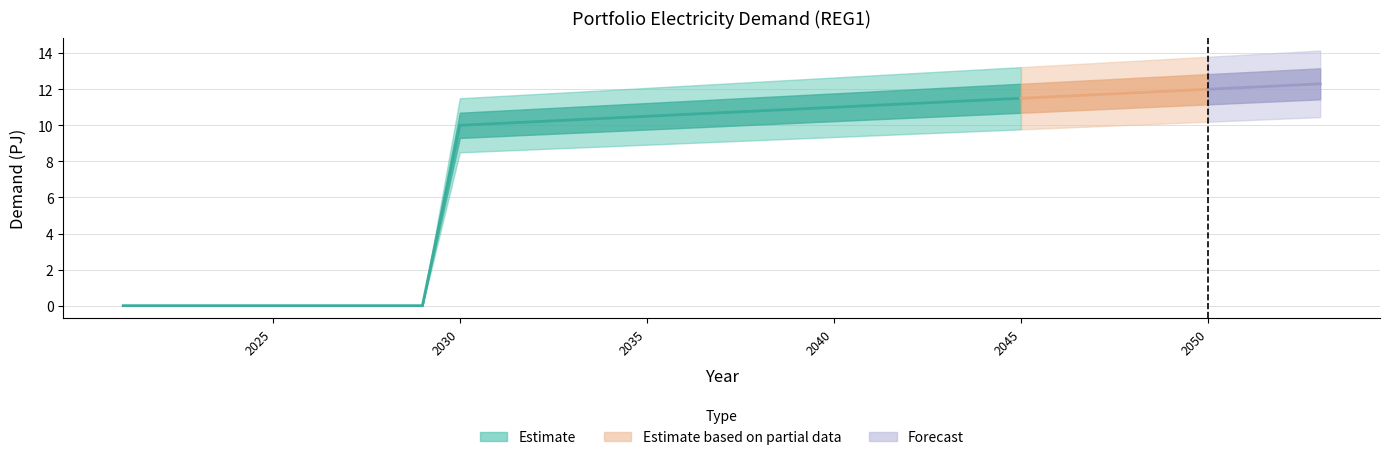

How many positive values are there?

24